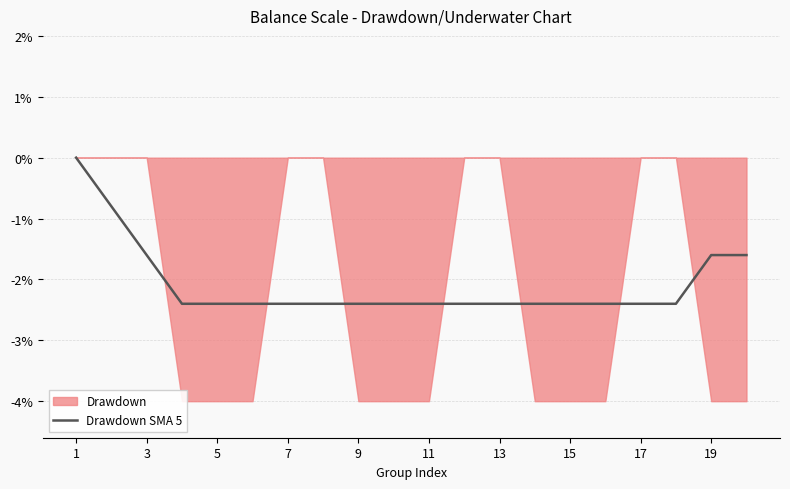

How many lines are shown in the chart?

1